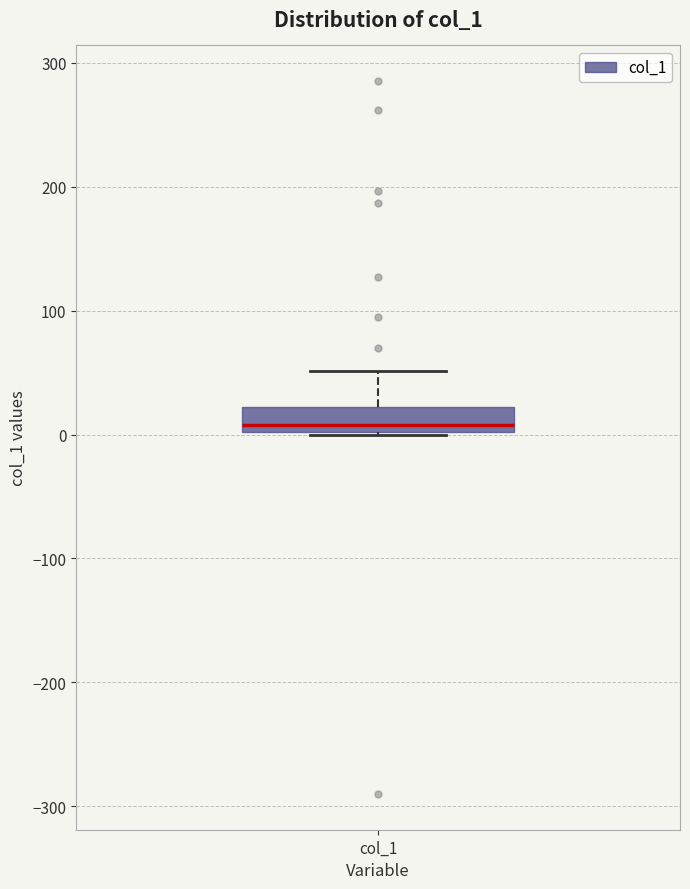

Read this box plot against the y-axis: the position of the median line, the range covered by the box, and the ends of both whiskers. The values are not printed on the chart, so give them approximately, as read against the axis.

median 10, box 0 to 20, whiskers 0 to 50